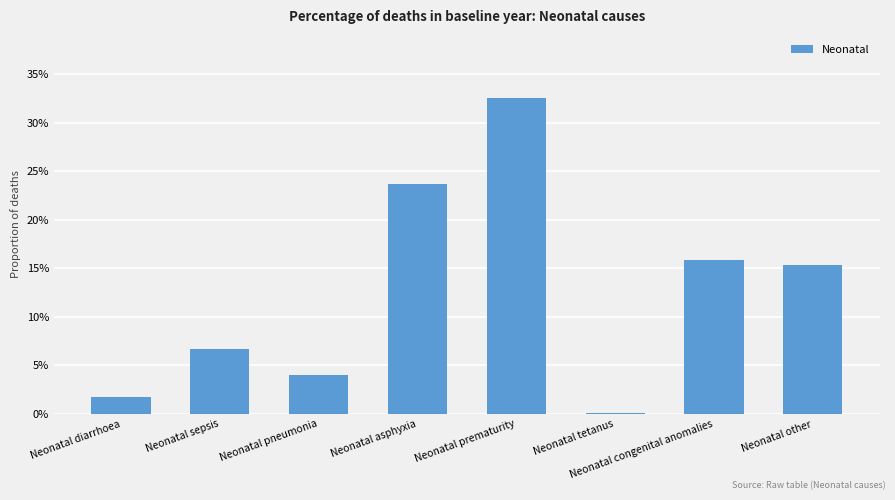

What is the value of the 8th bar from the left?

0.2